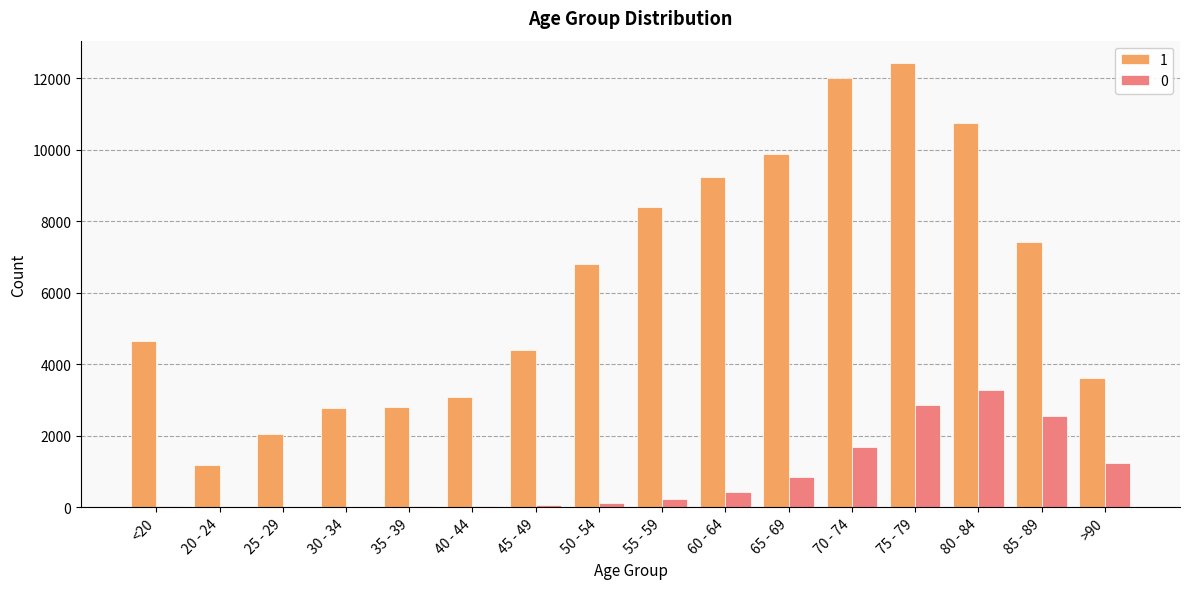

What is the difference between the 0 values at 25 - 29 and 60 - 64?

423